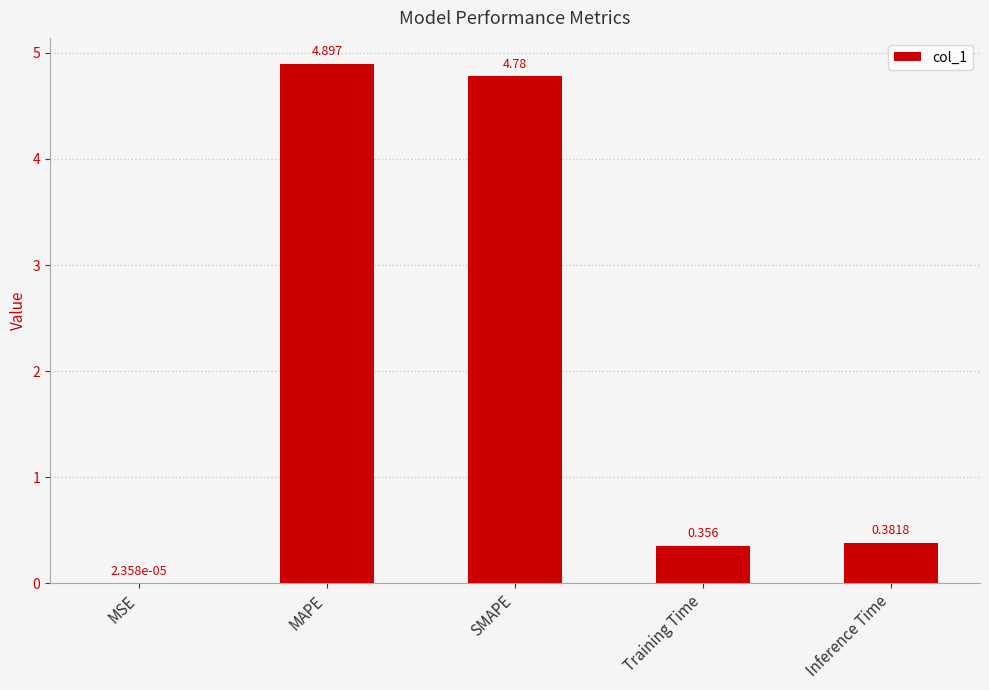

Which has a higher value, SMAPE or Training Time?

SMAPE